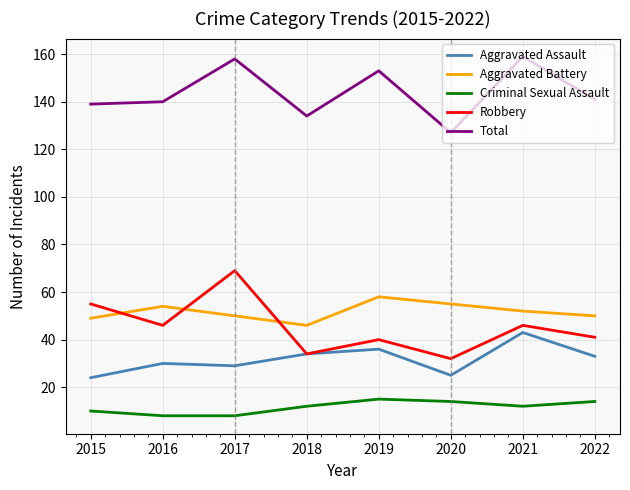

How many lines are shown in the chart?

5